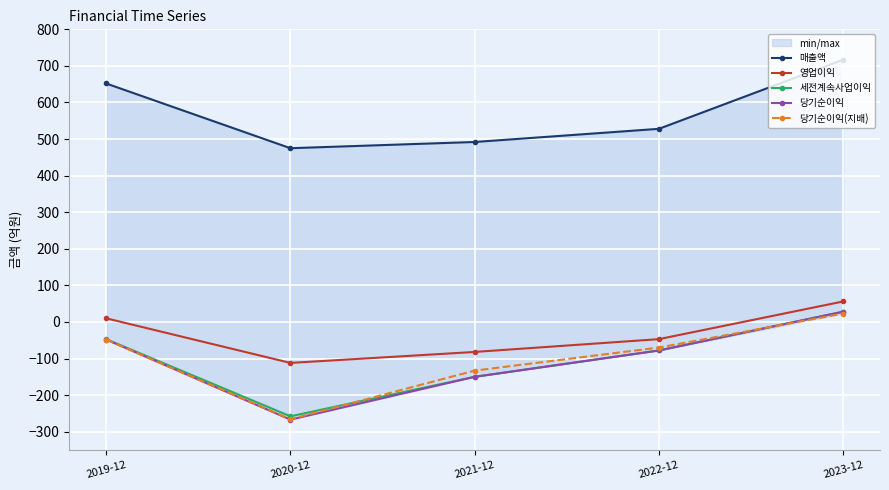

What is the label of the 2nd point from the right?

2022-12